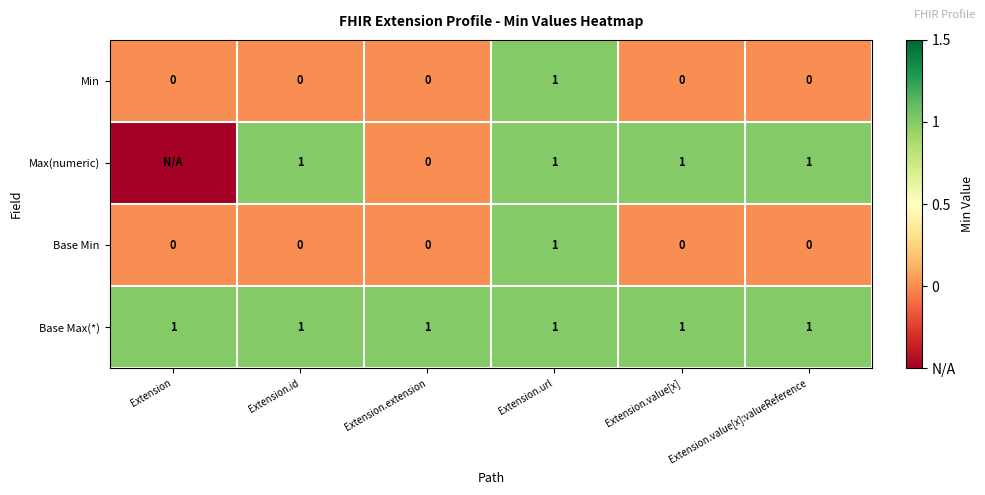

The value of Min at Extension.value[x] is 0.6. True or false?

False